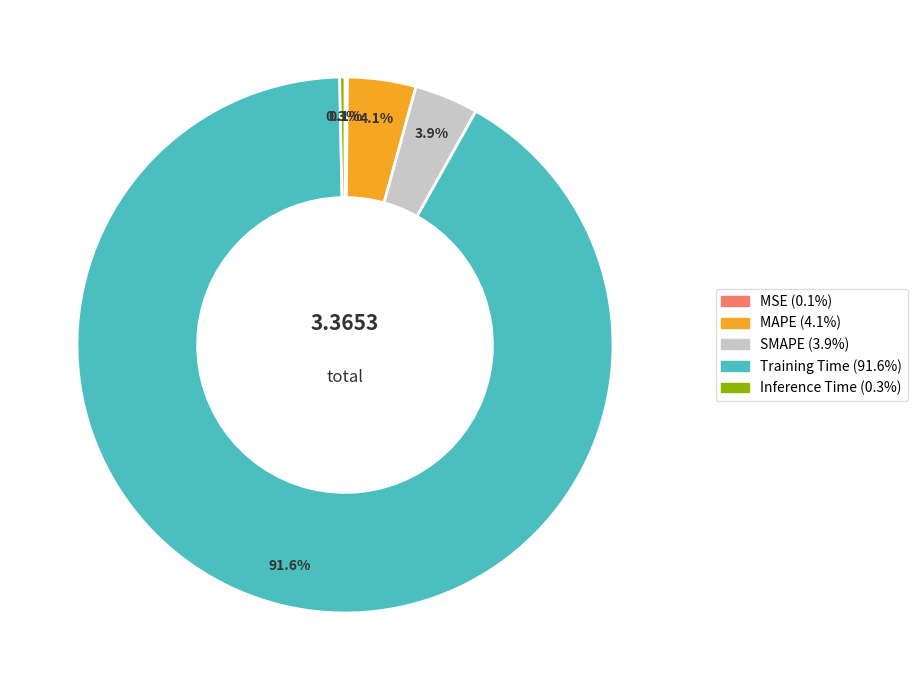

How much of the chart is everything except 0.3%?

99.7%